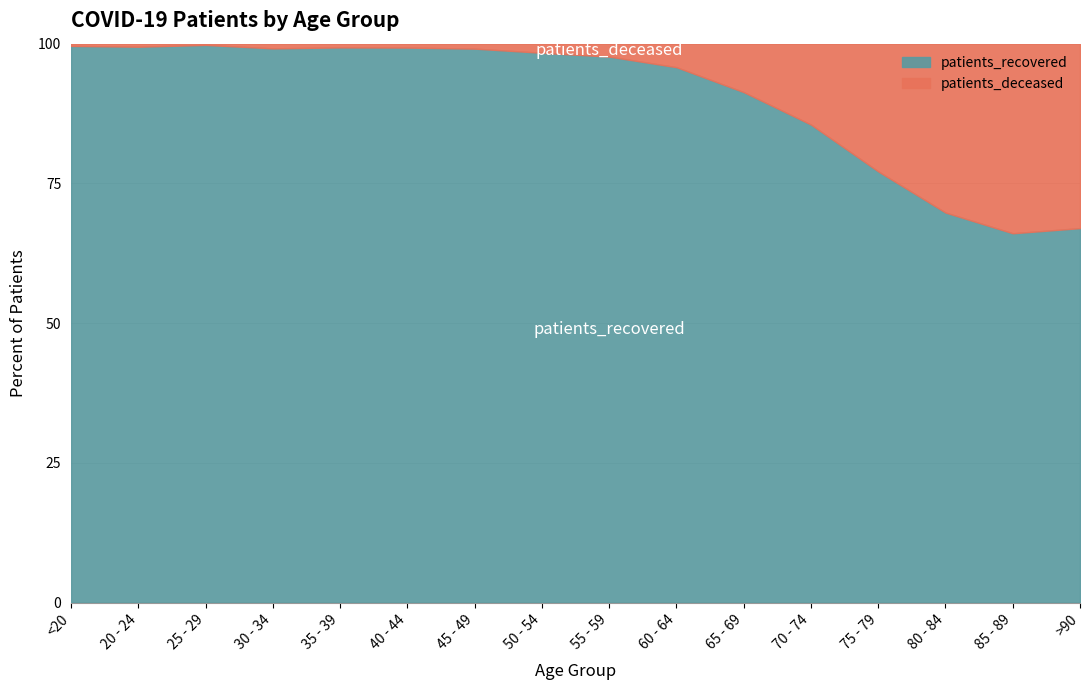

True or false: patients_recovered has a value of 1594 at 85 - 89.

False